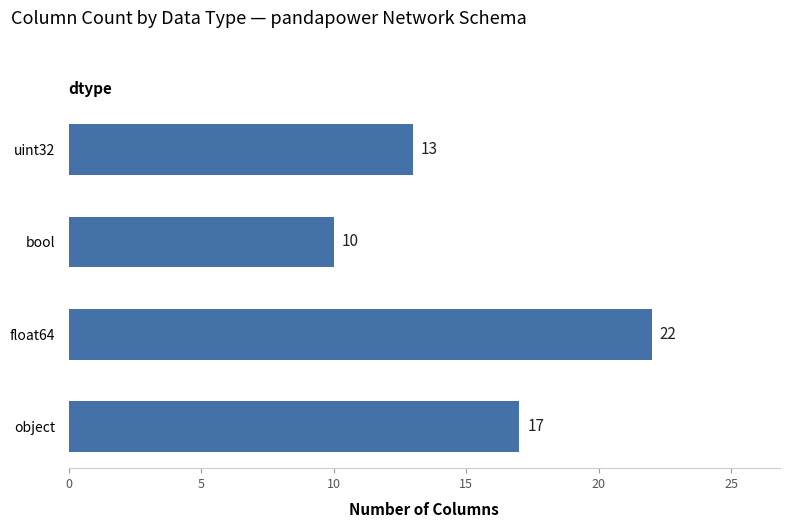

How many data points are less than 17?

2